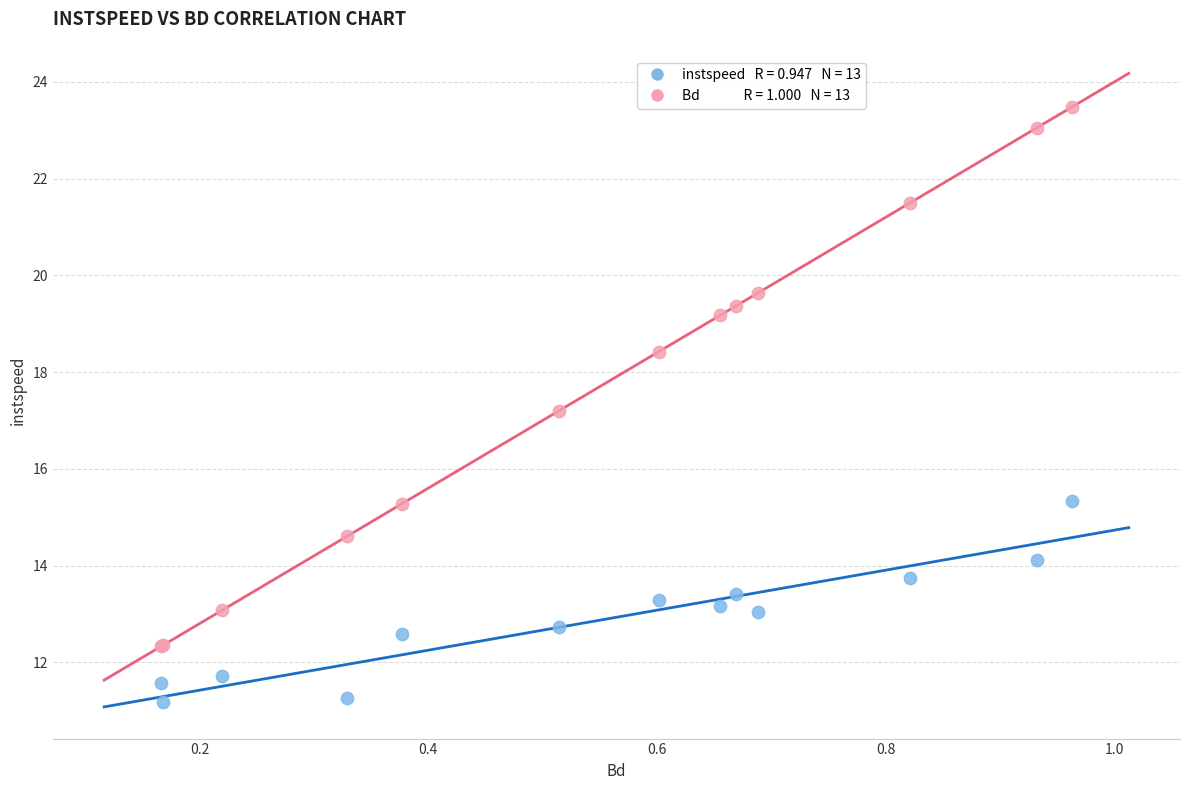

Across all series, what Y value is closest to 17?

17.2